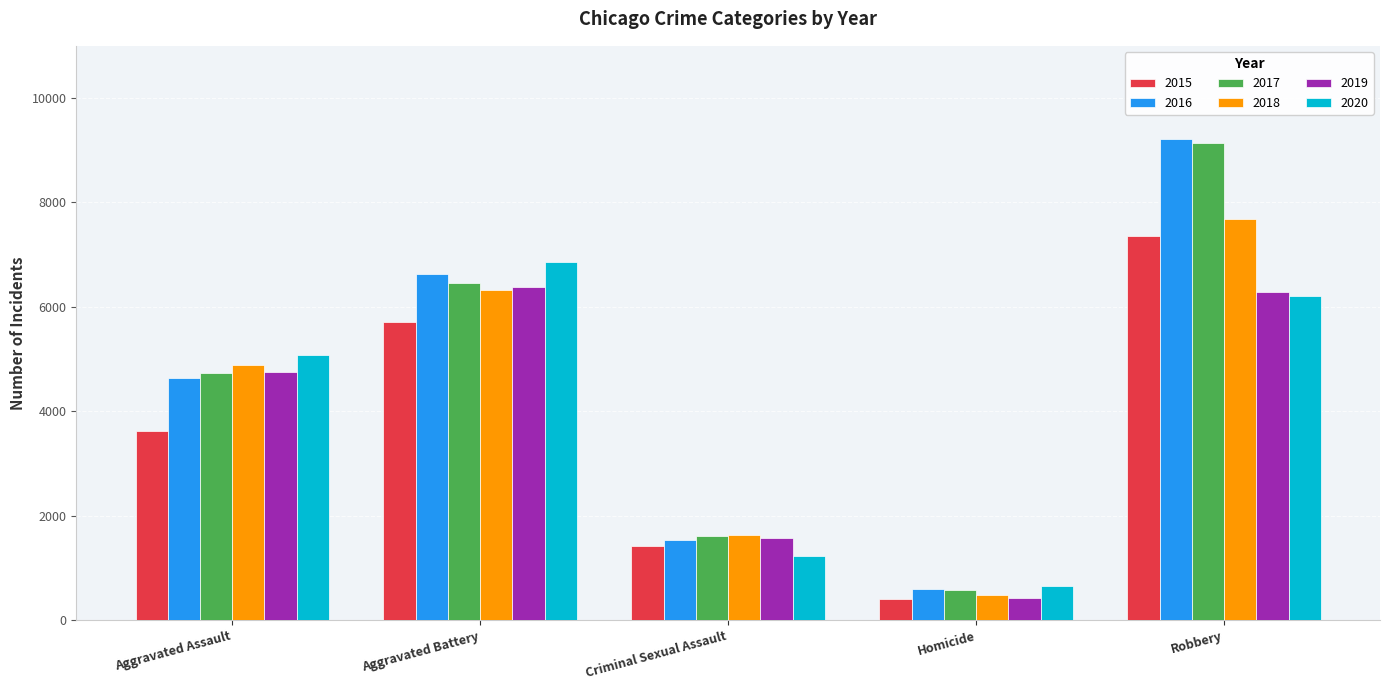

Is the value of 2020 at Robbery greater than the value of 2018 at Aggravated Assault?

Yes